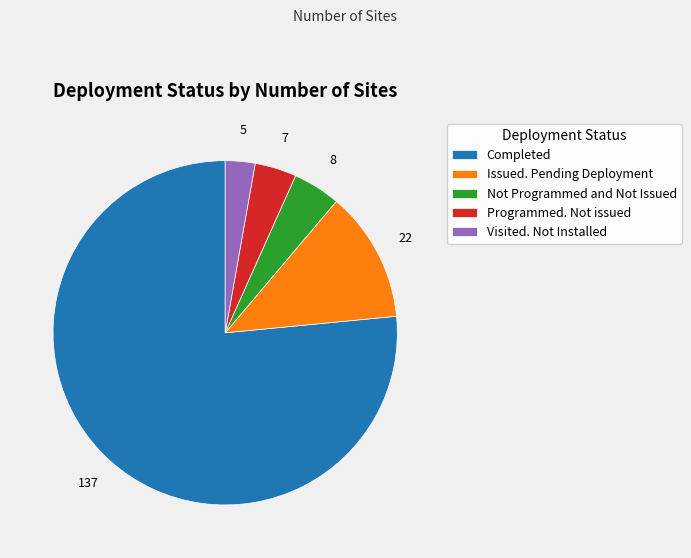

What is the largest slice in the pie chart?

Completed